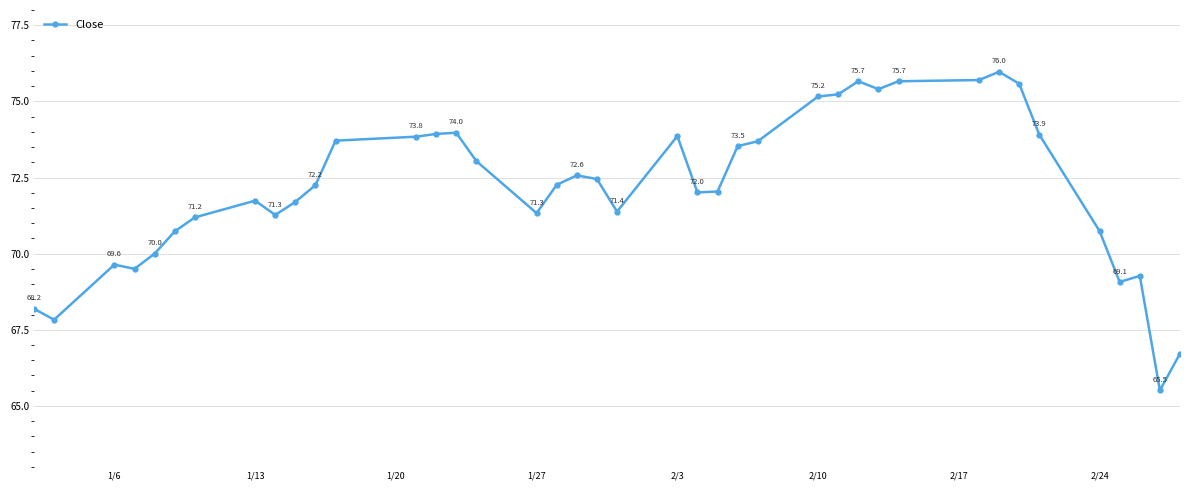

What is the value of the 35th point from the left?

73.9